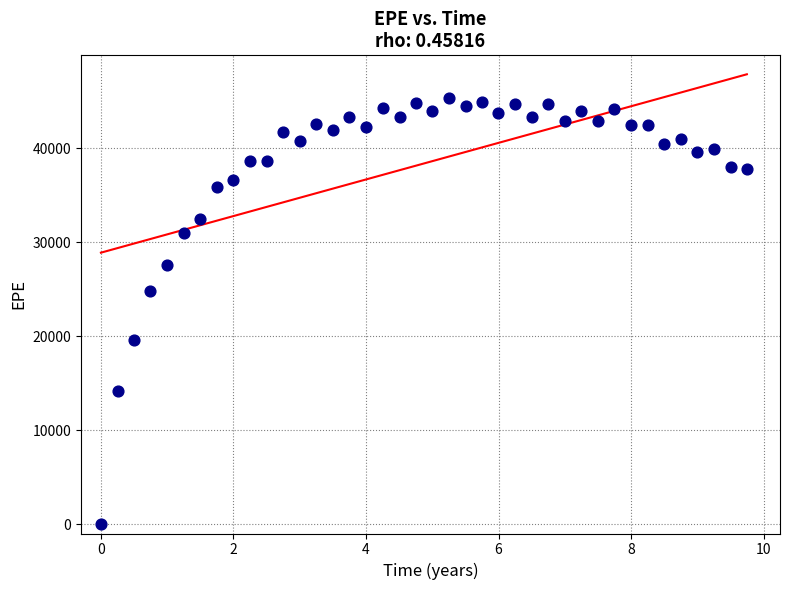

What is the range of X values (max minus min)?

9.7